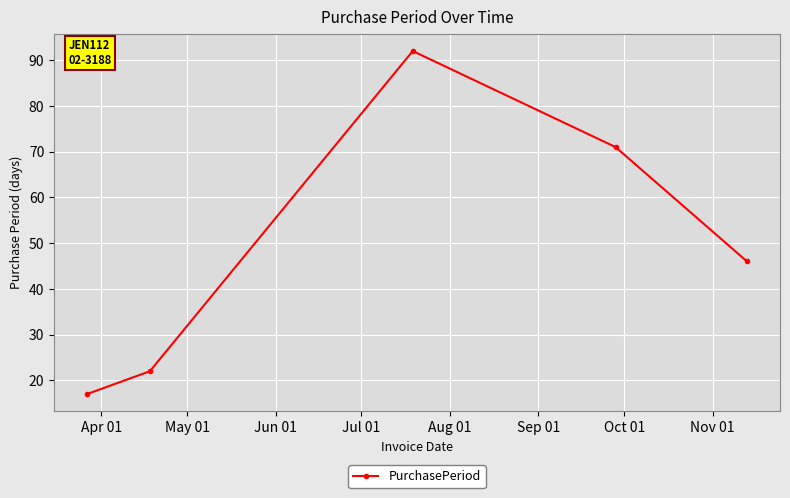

What is the average value?

50